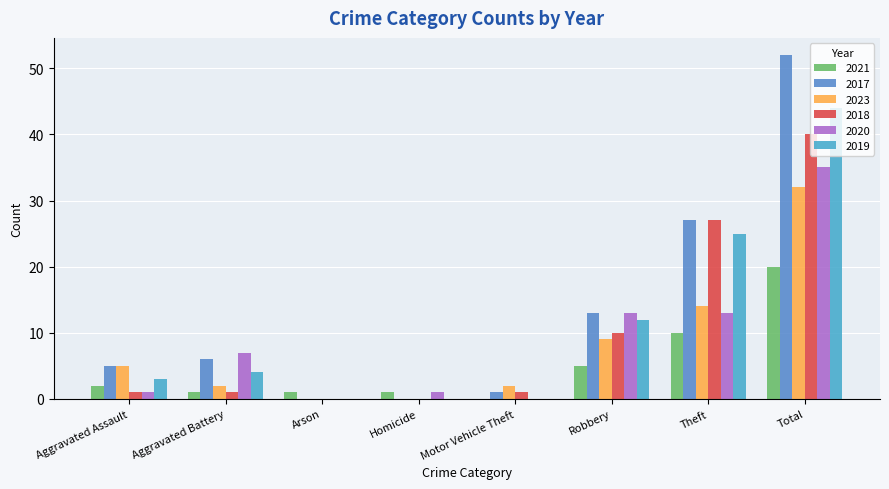

Where does the 2020 series first go above 7?

Robbery